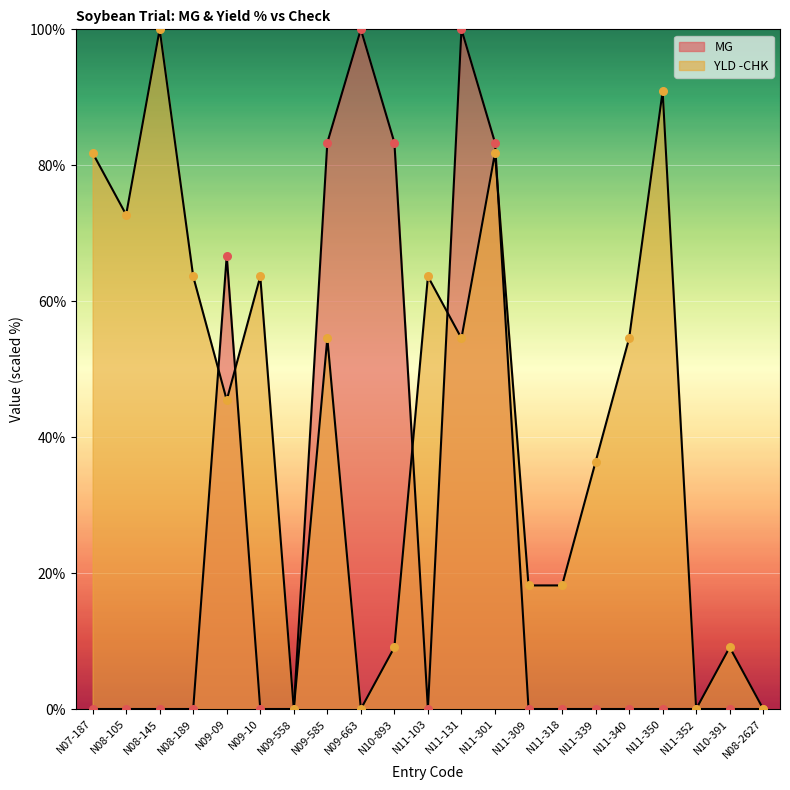

What is the total value across all series at N08-189?

63.6